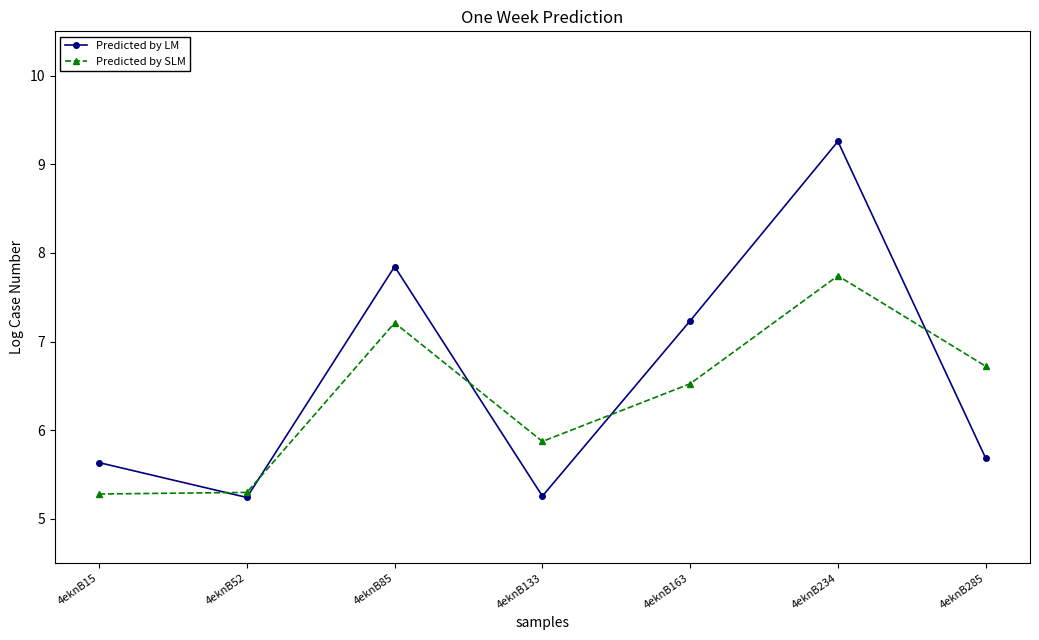

What is the minimum value for Predicted by LM?

5.2